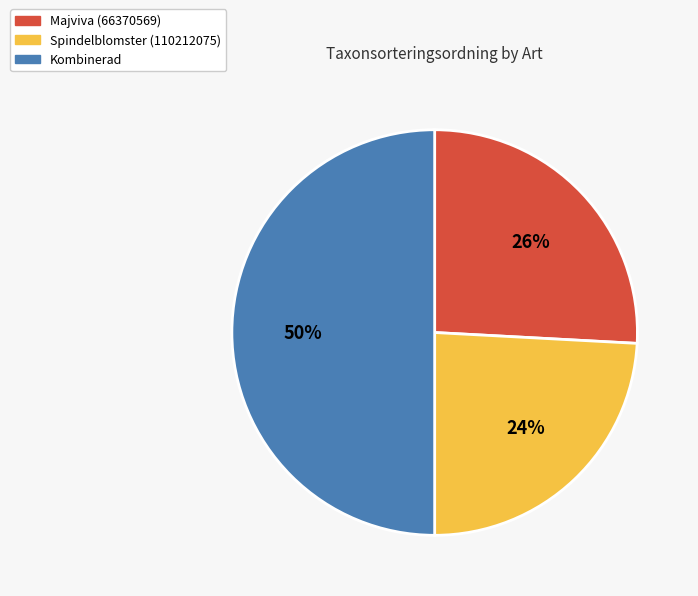

To the nearest percent, what is the average slice percentage?

33%